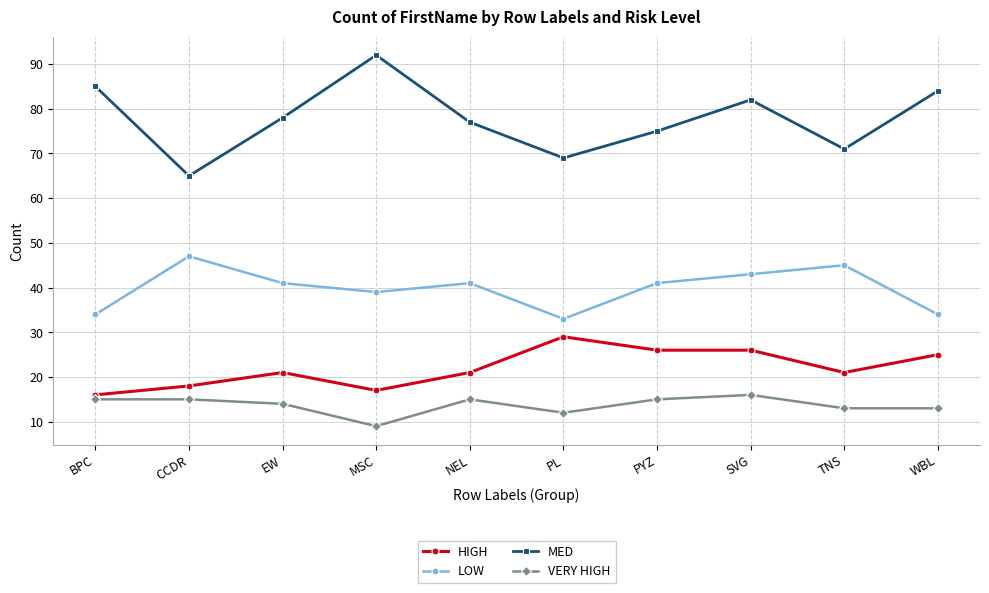

List the series in order of their peak value, lowest first.

VERY HIGH, HIGH, LOW, MED